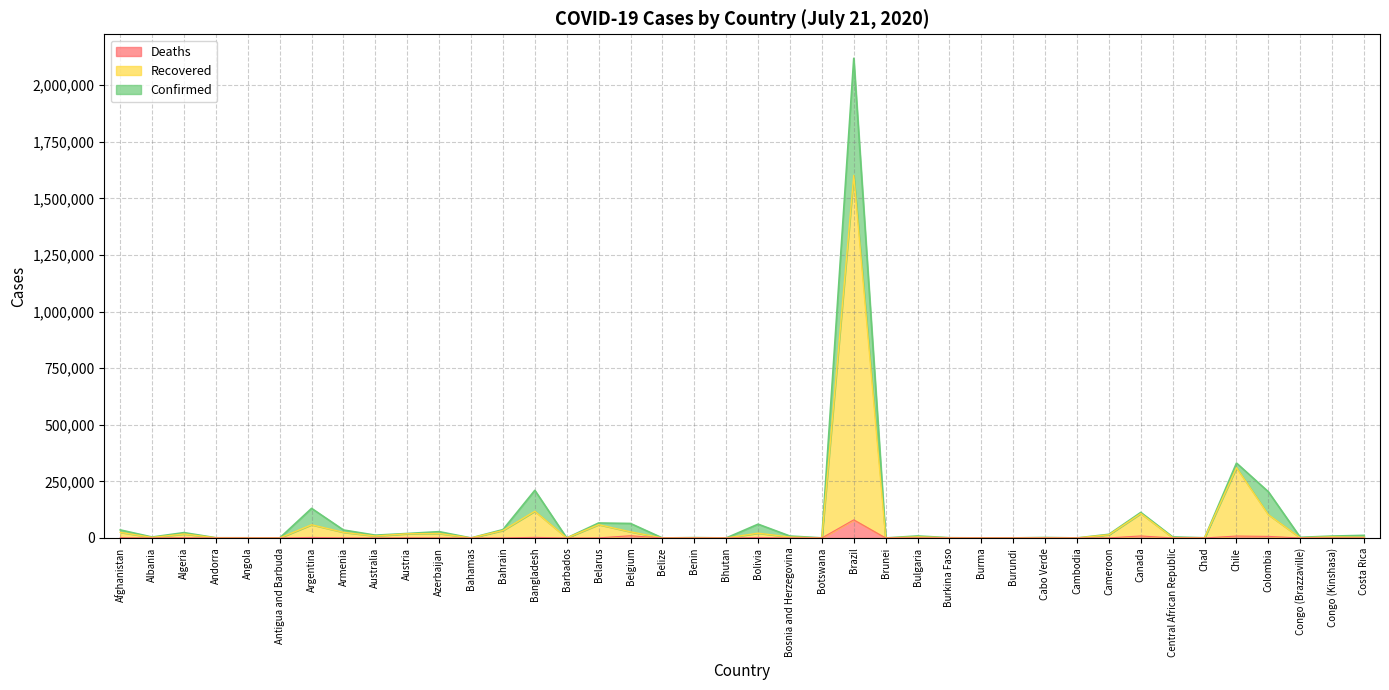

Reading left to right, list all the values displayed in this chart.

Confirmed: Afghanistan=35615	Albania=4171	Algeria=23691	Andorra=884	Angola=749	Antigua and Barbuda=76	Argentina=130774	Armenia=35254	Australia=12428	Austria=19827	Azerbaijan=27890	Bahamas=174	Bahrain=36936	Bangladesh=210510	Barbados=106	Belarus=66213	Belgium=64094	Belize=42	Benin=1602	Bhutan=90	Bolivia=60991	Bosnia and Herzegovina=8479	Botswana=522	Brazil=2118646	Brunei=141	Bulgaria=8929	Burkina Faso=1065	Burma=341	Burundi=322	Cabo Verde=2071	Cambodia=197	Cameroon=16157	Canada=112938	Central African Republic=4548	Chad=889	Chile=330930	Colombia=204005	Congo (Brazzaville)=2851	Congo (Kinshasa)=8443	Costa Rica=11534
Recovered: Afghanistan=24927	Albania=2465	Algeria=17487	Andorra=855	Angola=250	Antigua and Barbuda=60	Argentina=58286	Armenia=24868	Australia=8670	Austria=18426	Azerbaijan=19853	Bahamas=102	Bahrain=33093	Bangladesh=118106	Barbados=98	Belarus=58793	Belgium=27126	Belize=24	Benin=813	Bhutan=83	Bolivia=21093	Bosnia and Herzegovina=4010	Botswana=49	Brazil=1601563	Brunei=141	Bulgaria=4513	Burkina Faso=954	Burma=284	Burundi=208	Cabo Verde=1084	Cambodia=140	Cameroon=14101	Canada=107877	Central African Republic=1455	Chad=876	Chile=310297	Colombia=102733	Congo (Brazzaville)=716	Congo (Kinshasa)=4529	Costa Rica=3085
Deaths: Afghanistan=1186	Albania=113	Algeria=1087	Andorra=52	Angola=29	Antigua and Barbuda=3	Argentina=2373	Armenia=662	Australia=126	Austria=710	Azerbaijan=363	Bahamas=11	Bahrain=128	Bangladesh=2709	Barbados=7	Belarus=503	Belgium=9805	Belize=2	Benin=31	Bhutan=0	Bolivia=2218	Bosnia and Herzegovina=255	Botswana=1	Brazil=80120	Brunei=3	Bulgaria=308	Burkina Faso=53	Burma=6	Burundi=1	Cabo Verde=21	Cambodia=0	Cameroon=373	Canada=8902	Central African Republic=55	Chad=75	Chile=8503	Colombia=6929	Congo (Brazzaville)=50	Congo (Kinshasa)=194	Costa Rica=66